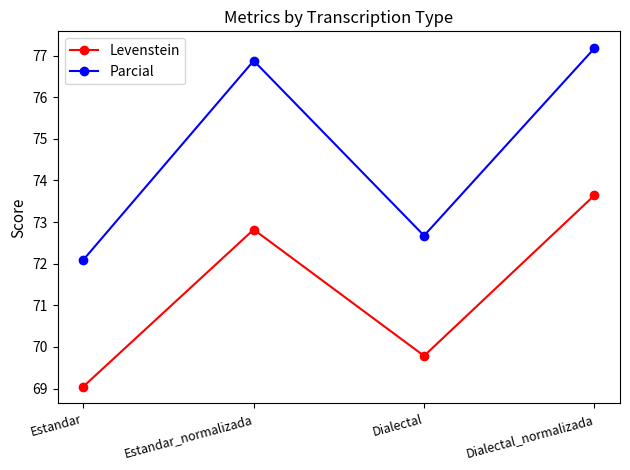

True or false: Parcial and Levenstein intersect in this chart.

False